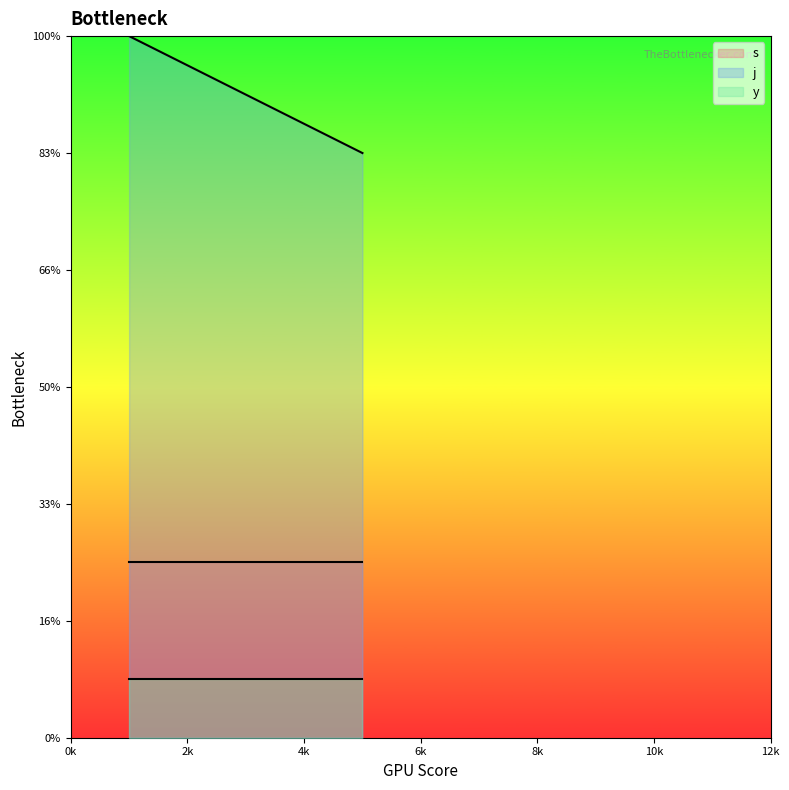

How many series are shown in this chart?

3